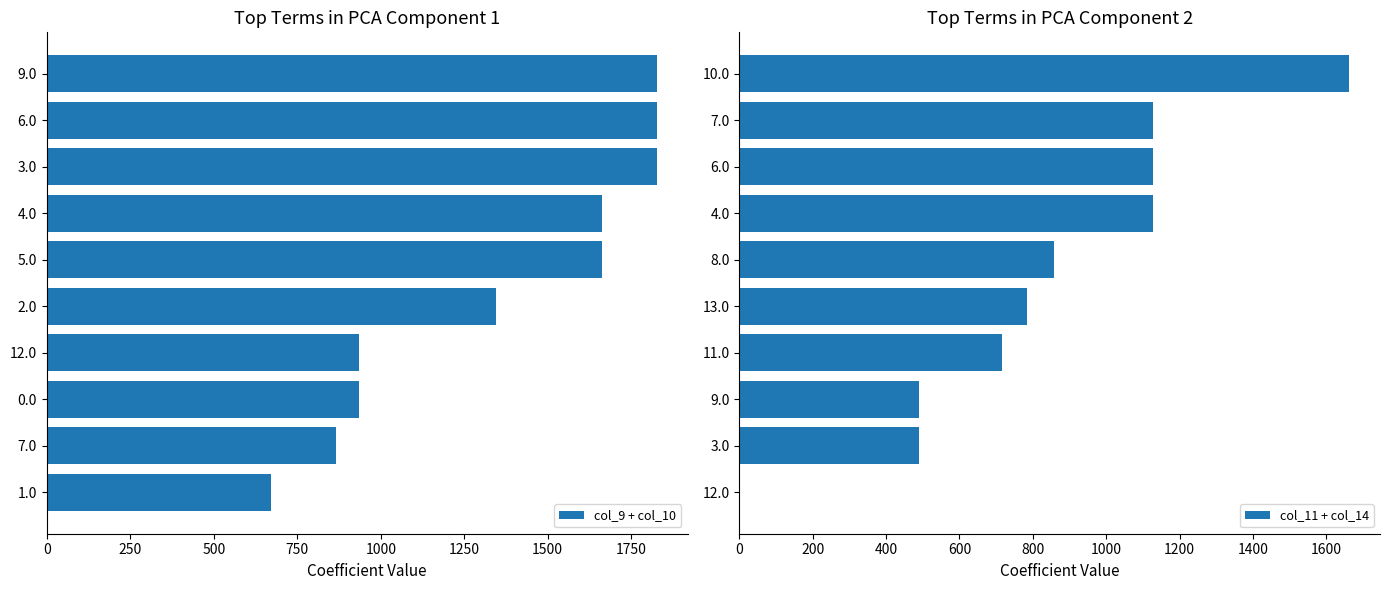

What is the average value of the col_11 + col_14 series?

838.4